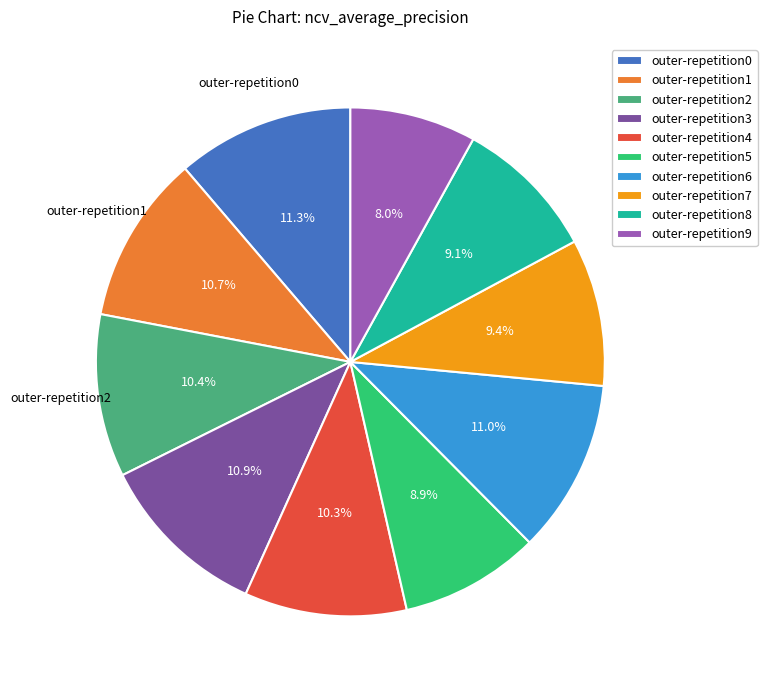

Combined, what portion of the pie is outer-repetition8 and outer-repetition3?

20.0%